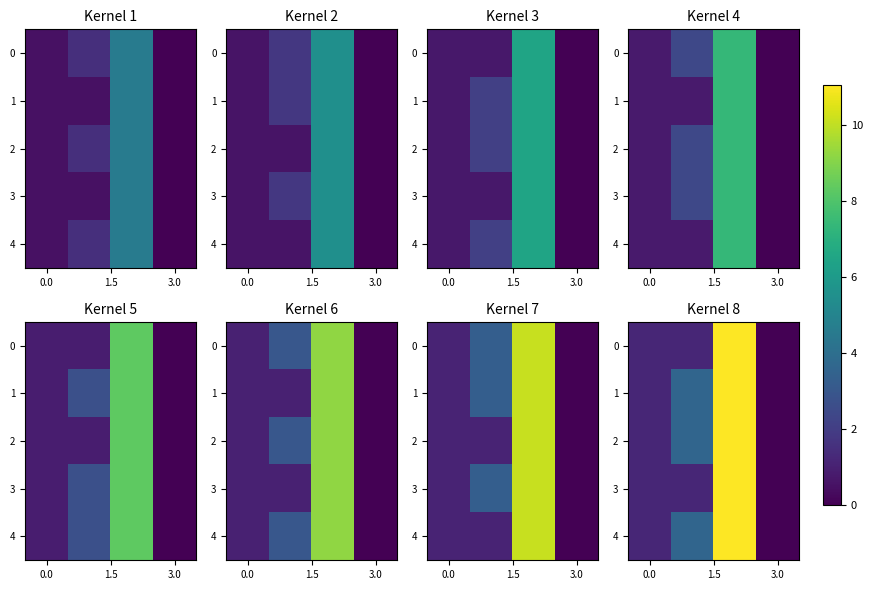

Count the number of categories in the chart.

4